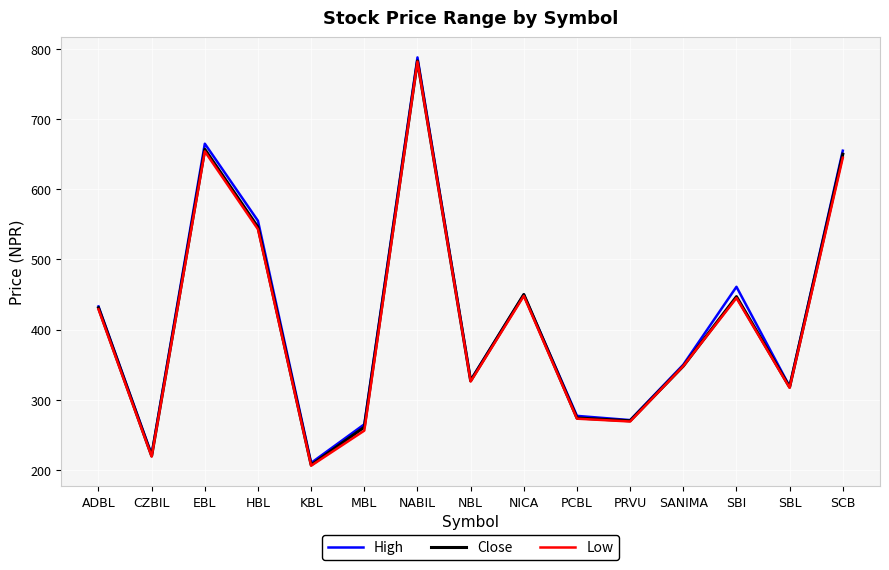

Which category has the highest value in the High series?

NABIL